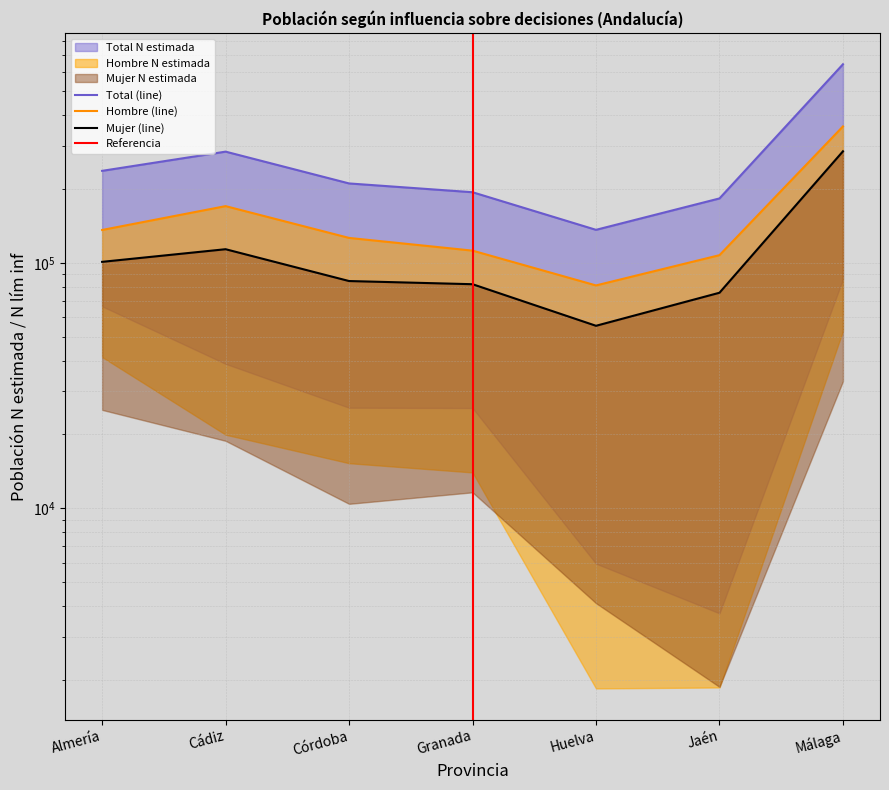

What value does the Mujer N estimada series have at Cádiz, to the nearest 100?

113700